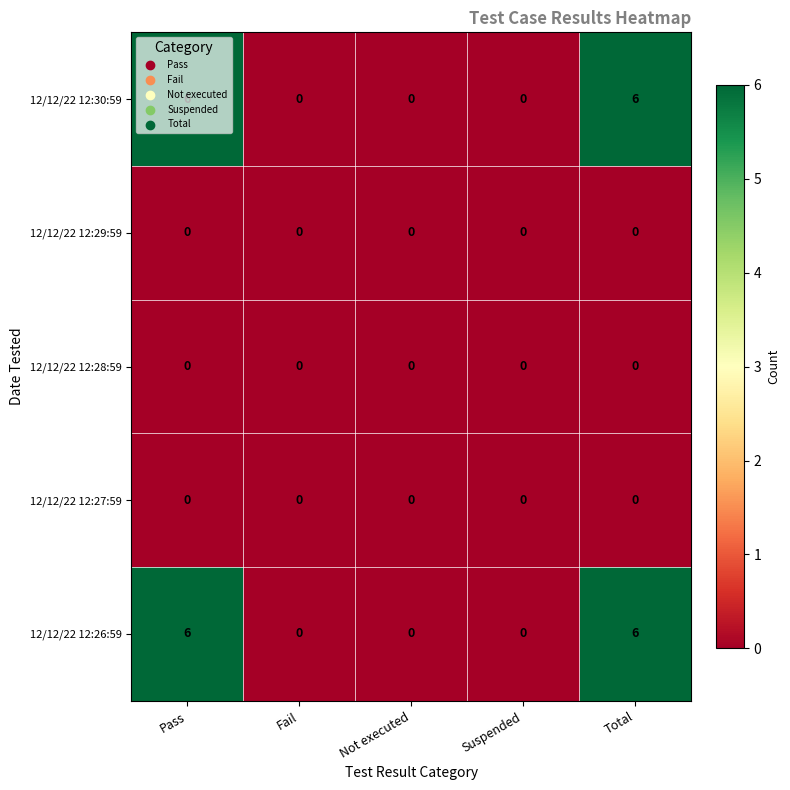

At how many categories does at least one series exceed 4?

2